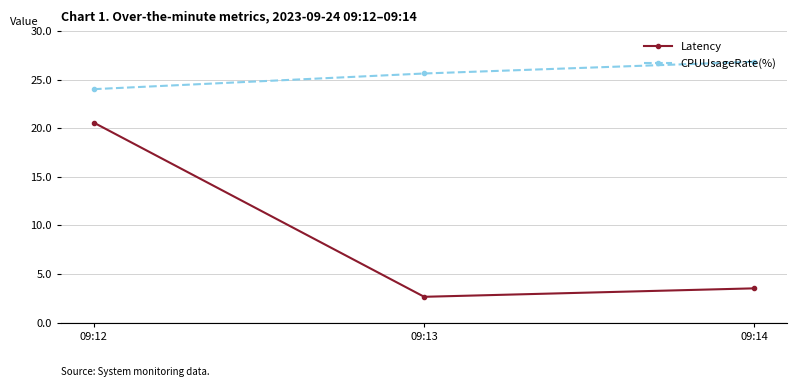

At how many categories does at least one series exceed 6?

3